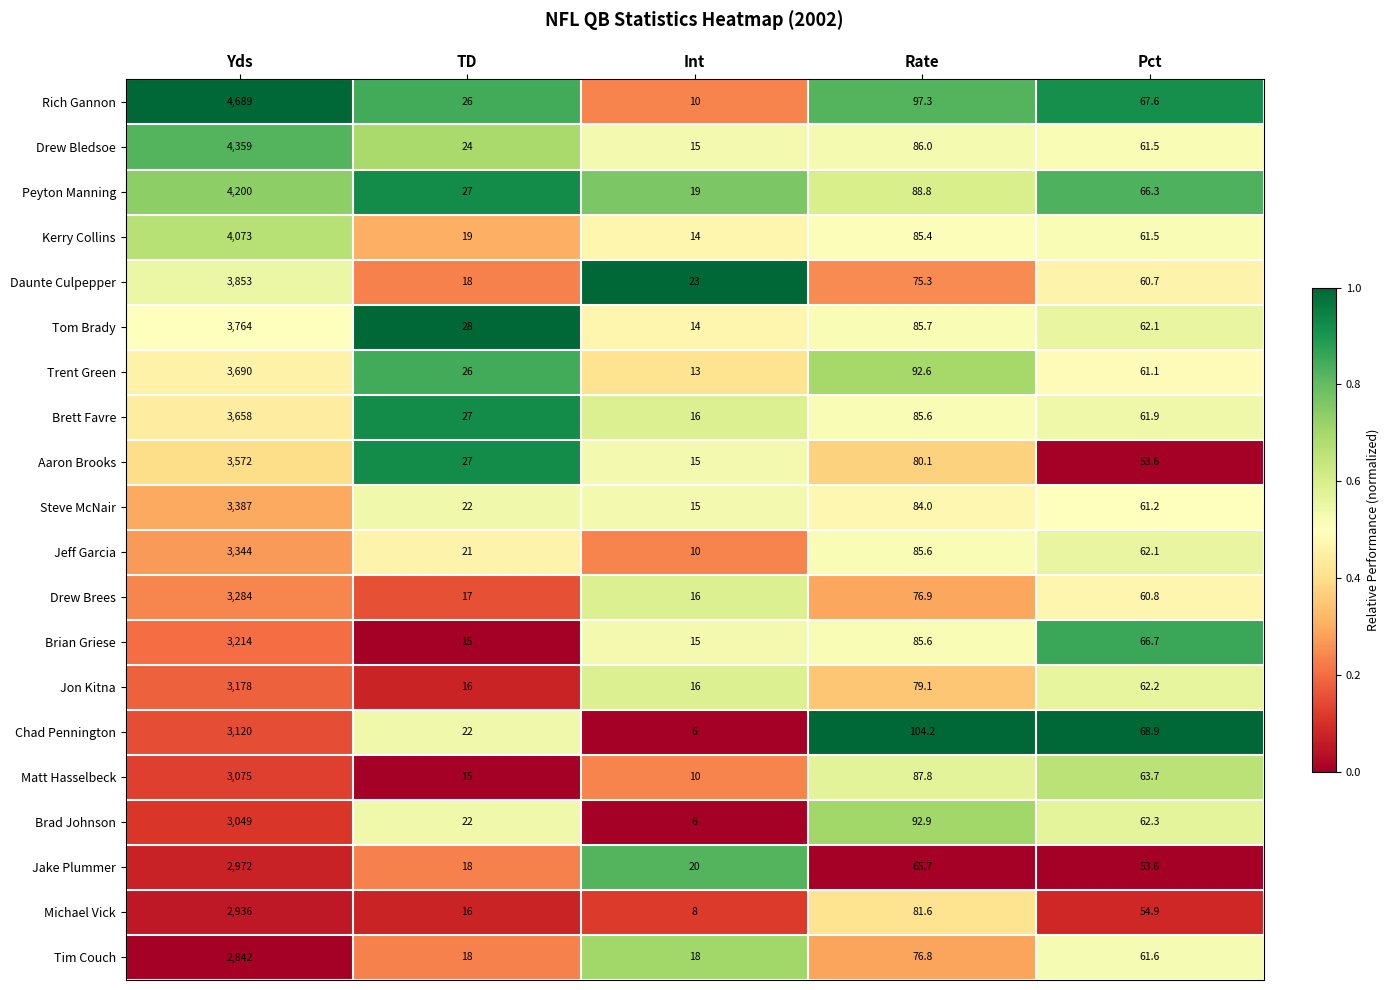

How many categories are shown in the chart?

5